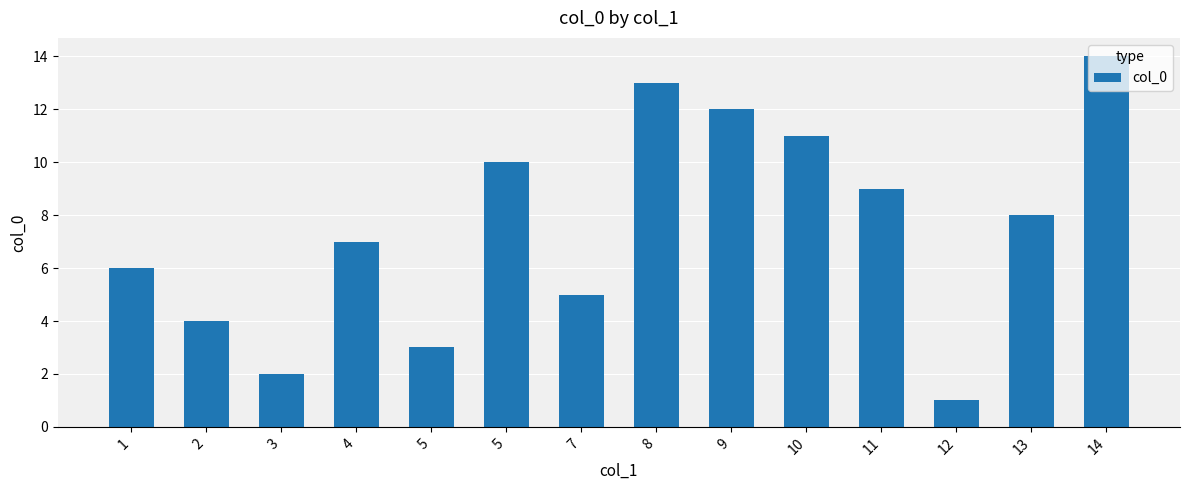

Rank the categories by value from lowest to highest.

12, 3, 5, 2, 7, 1, 4, 13, 11, 5, 10, 9, 8, 14